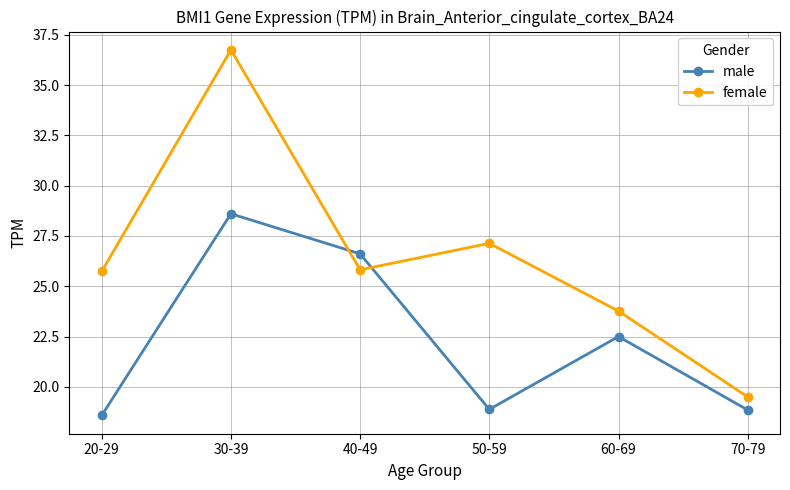

Is the value of female at 60-69 greater than the value of male at 70-79?

Yes